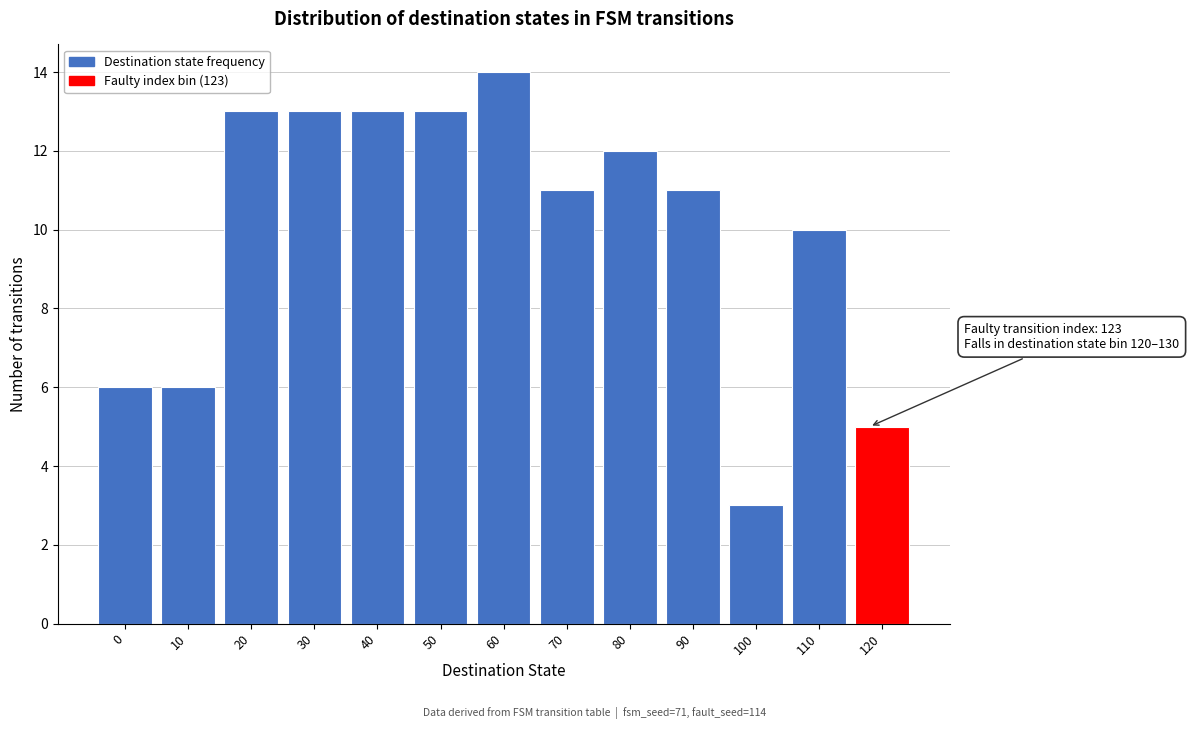

Reading left to right, extract all data points from this chart.

6	6	13	13	13	13	14	11	12	11	3	10	5